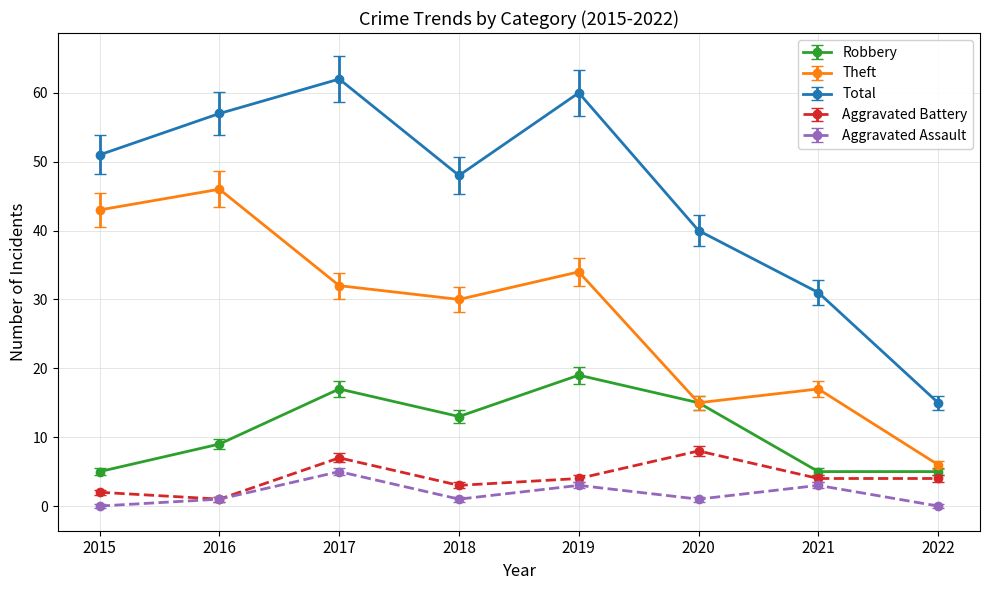

How many categories are shown in the chart?

8